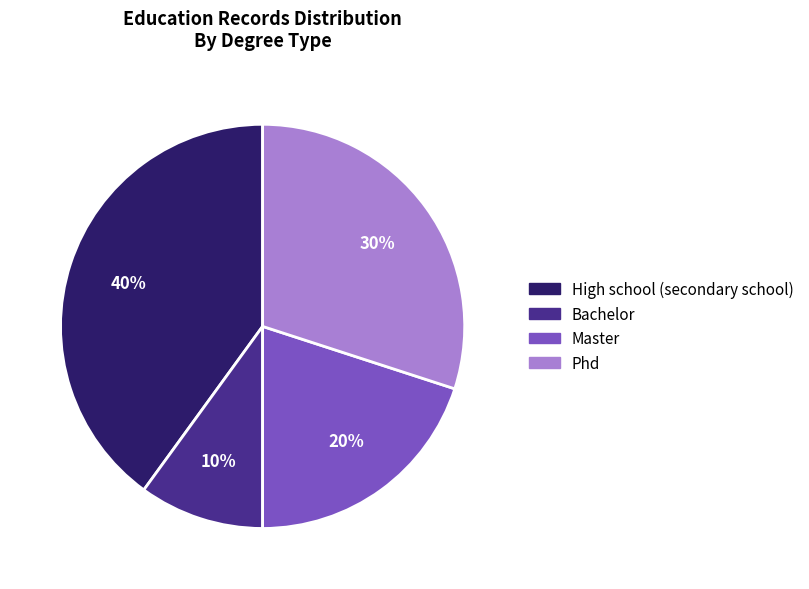

Does any single category account for the majority?

No